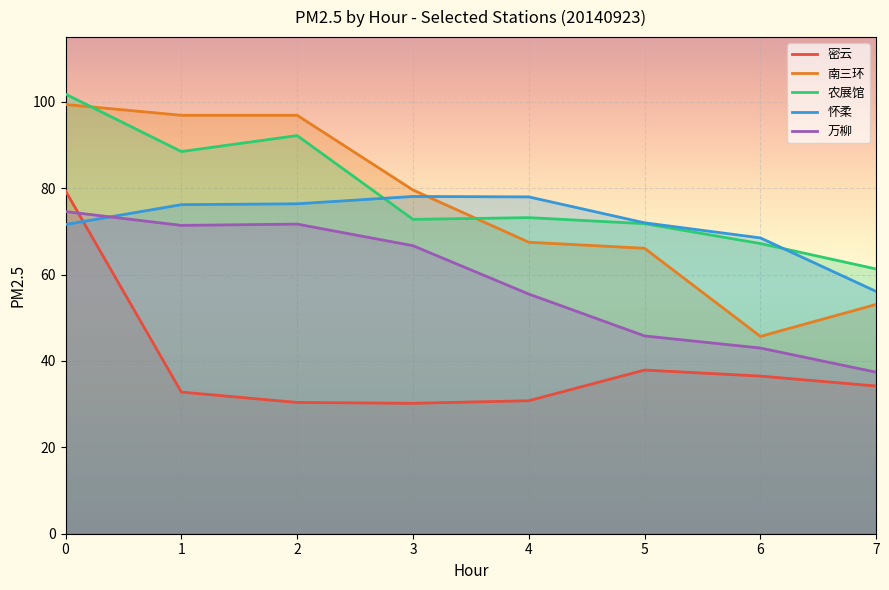

True or false: 南三环 and 怀柔 intersect in this chart.

True